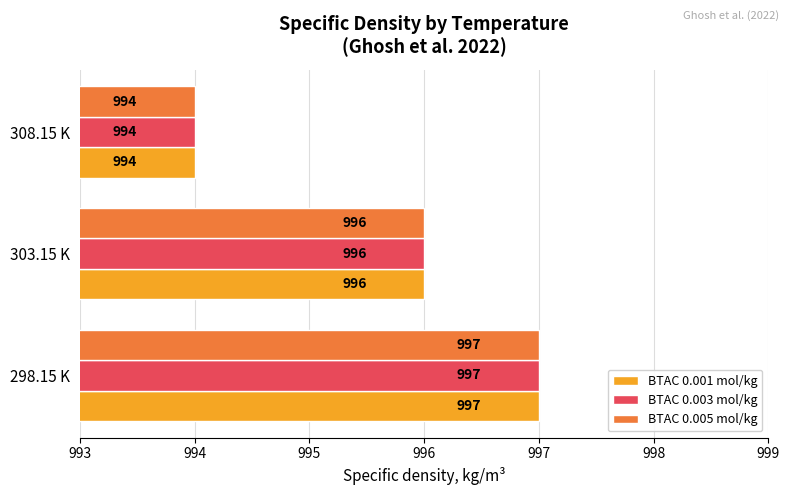

How many data points does each series have?

3